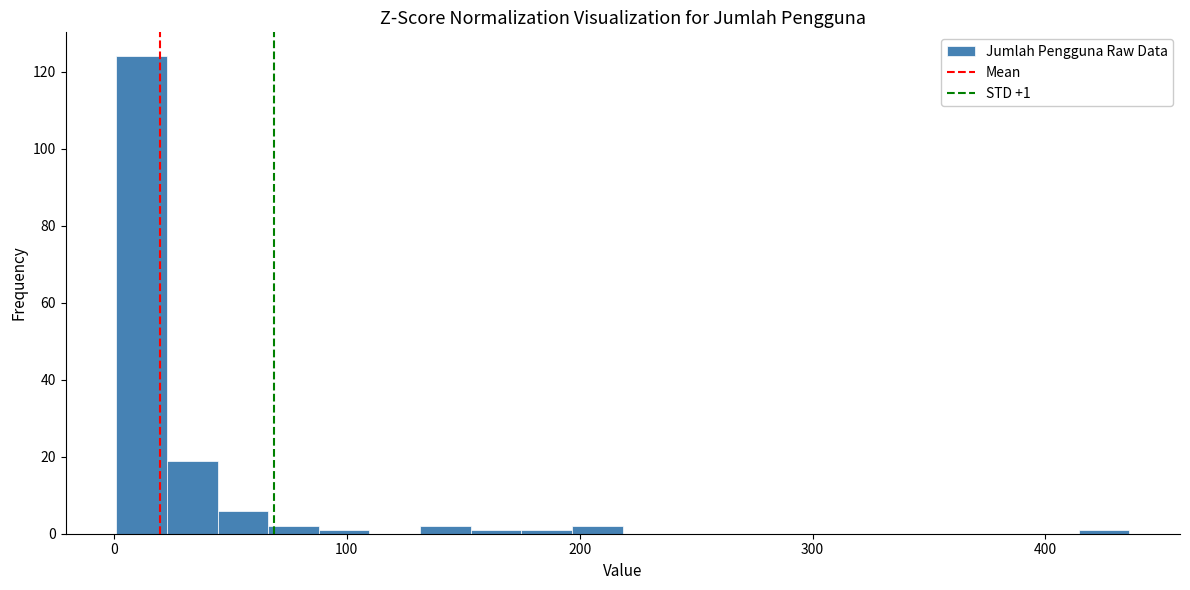

Around what value on the x-axis is the tallest bar? Give the approximate position of its centre, as read against the axis.

10